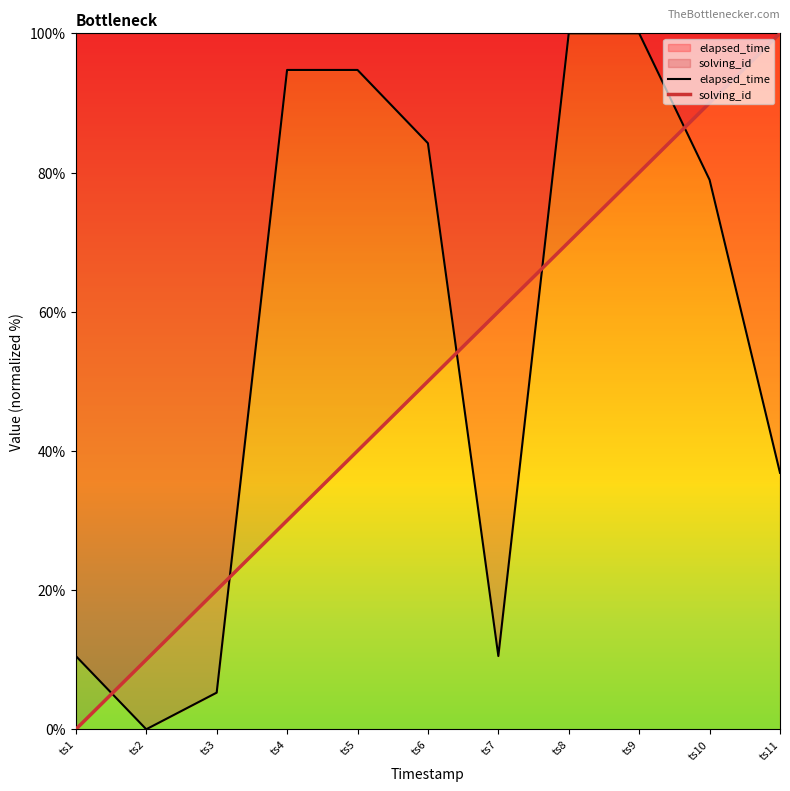

What is the total value across all series at ts1?

10.5